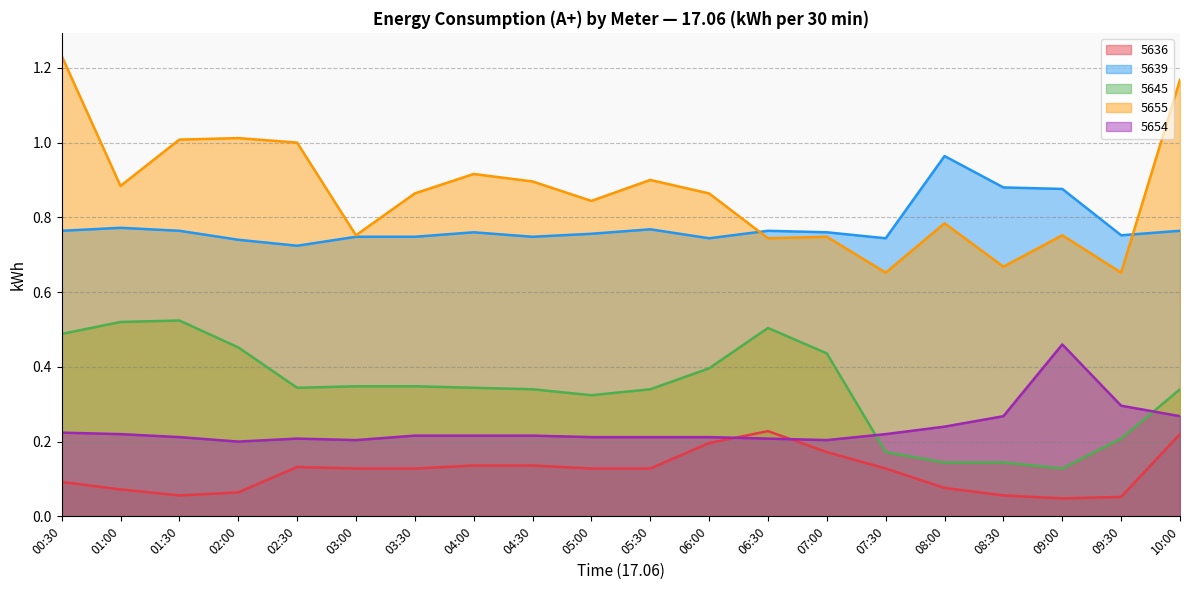

How many data points does each series have?

20